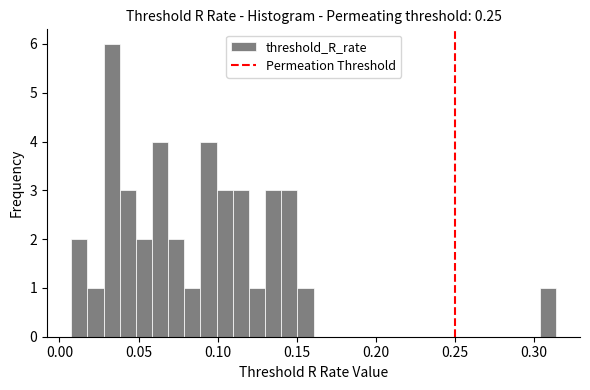

Read against the x-axis, roughly where is the centre of the tallest bar?

0.035